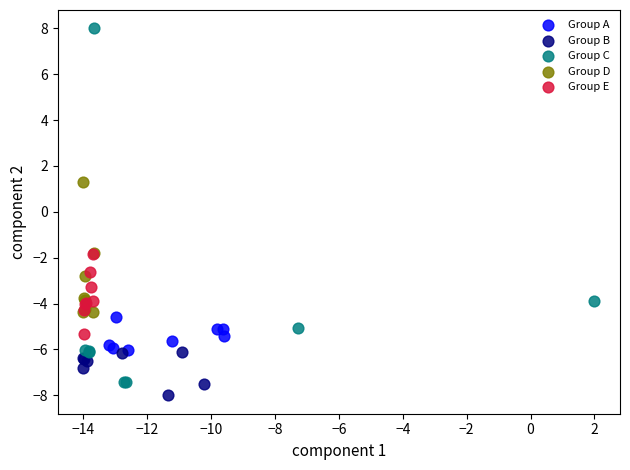

Which series reaches the maximum Y coordinate?

Group C